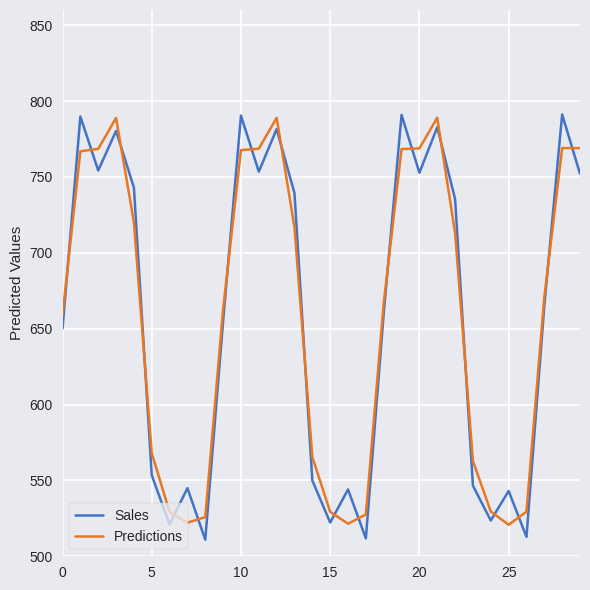

Which series has the largest range (max minus min)?

Sales